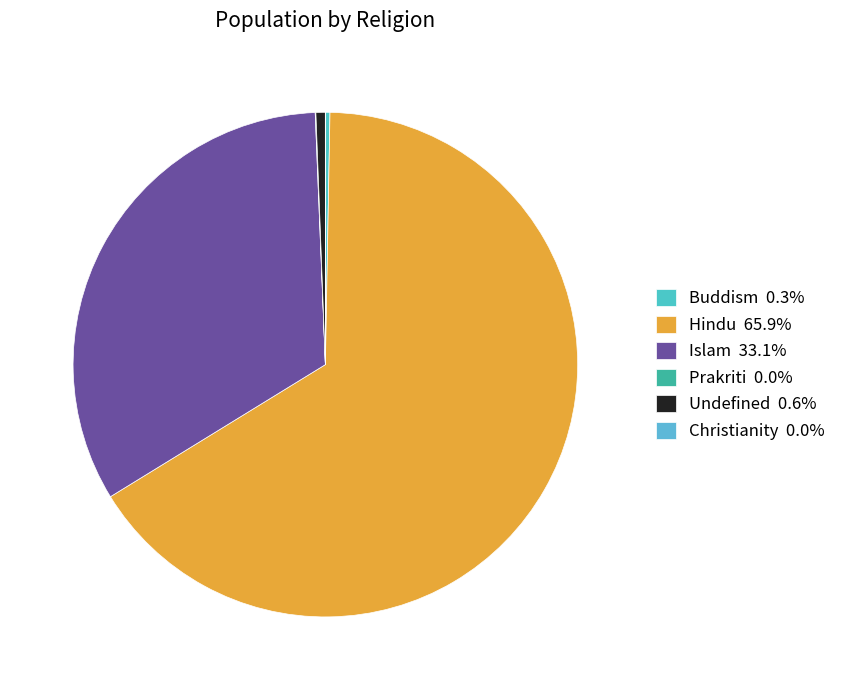

Rank the categories by value from lowest to highest.

Christianity, Prakriti, Buddism, Undefined, Islam, Hindu